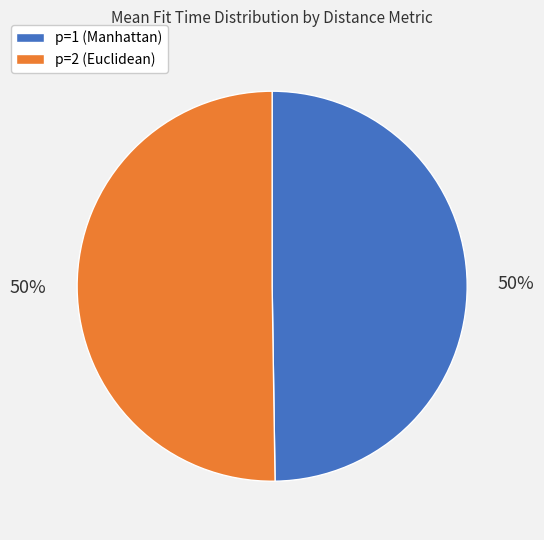

To the nearest percent, what percentage of the pie is p=1 (Manhattan)?

50%